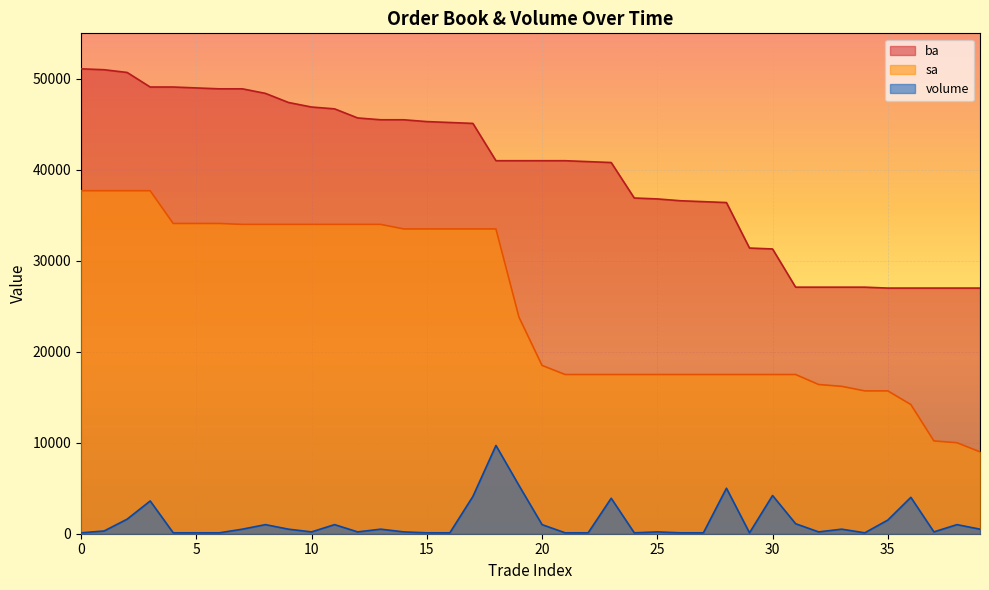

True or false: volume and ba cross at least once.

False